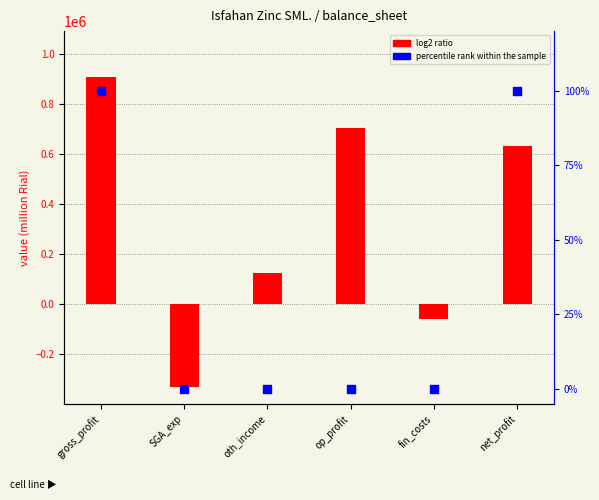

Is the value of percentile rank within the sample at oth_income greater than the value of log2 ratio at oth_income?

No